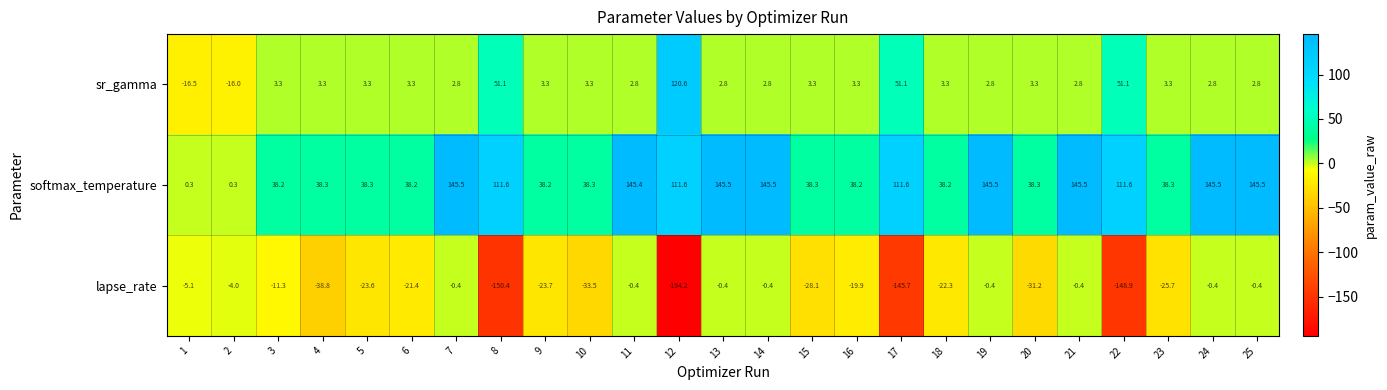

List the series in order of their overall mean, lowest first.

lapse_rate, sr_gamma, softmax_temperature